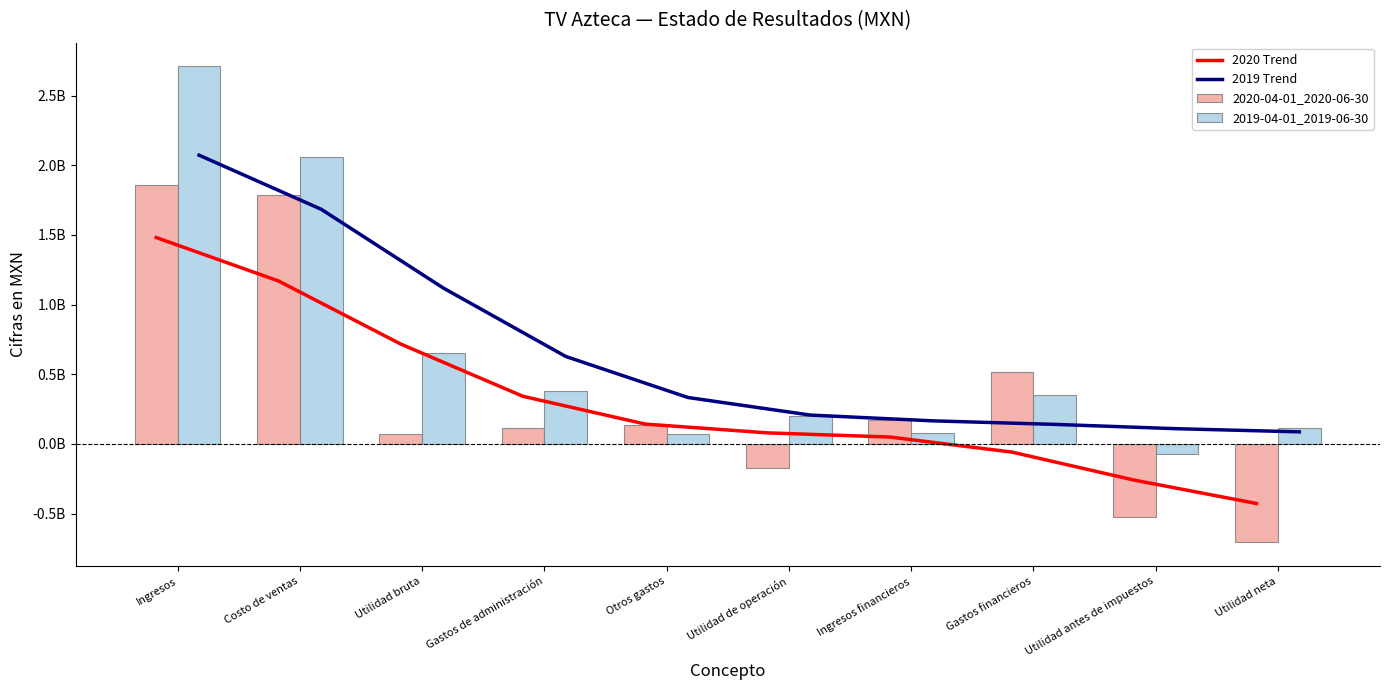

What is the label of the 10th bar from the left?

Utilidad neta